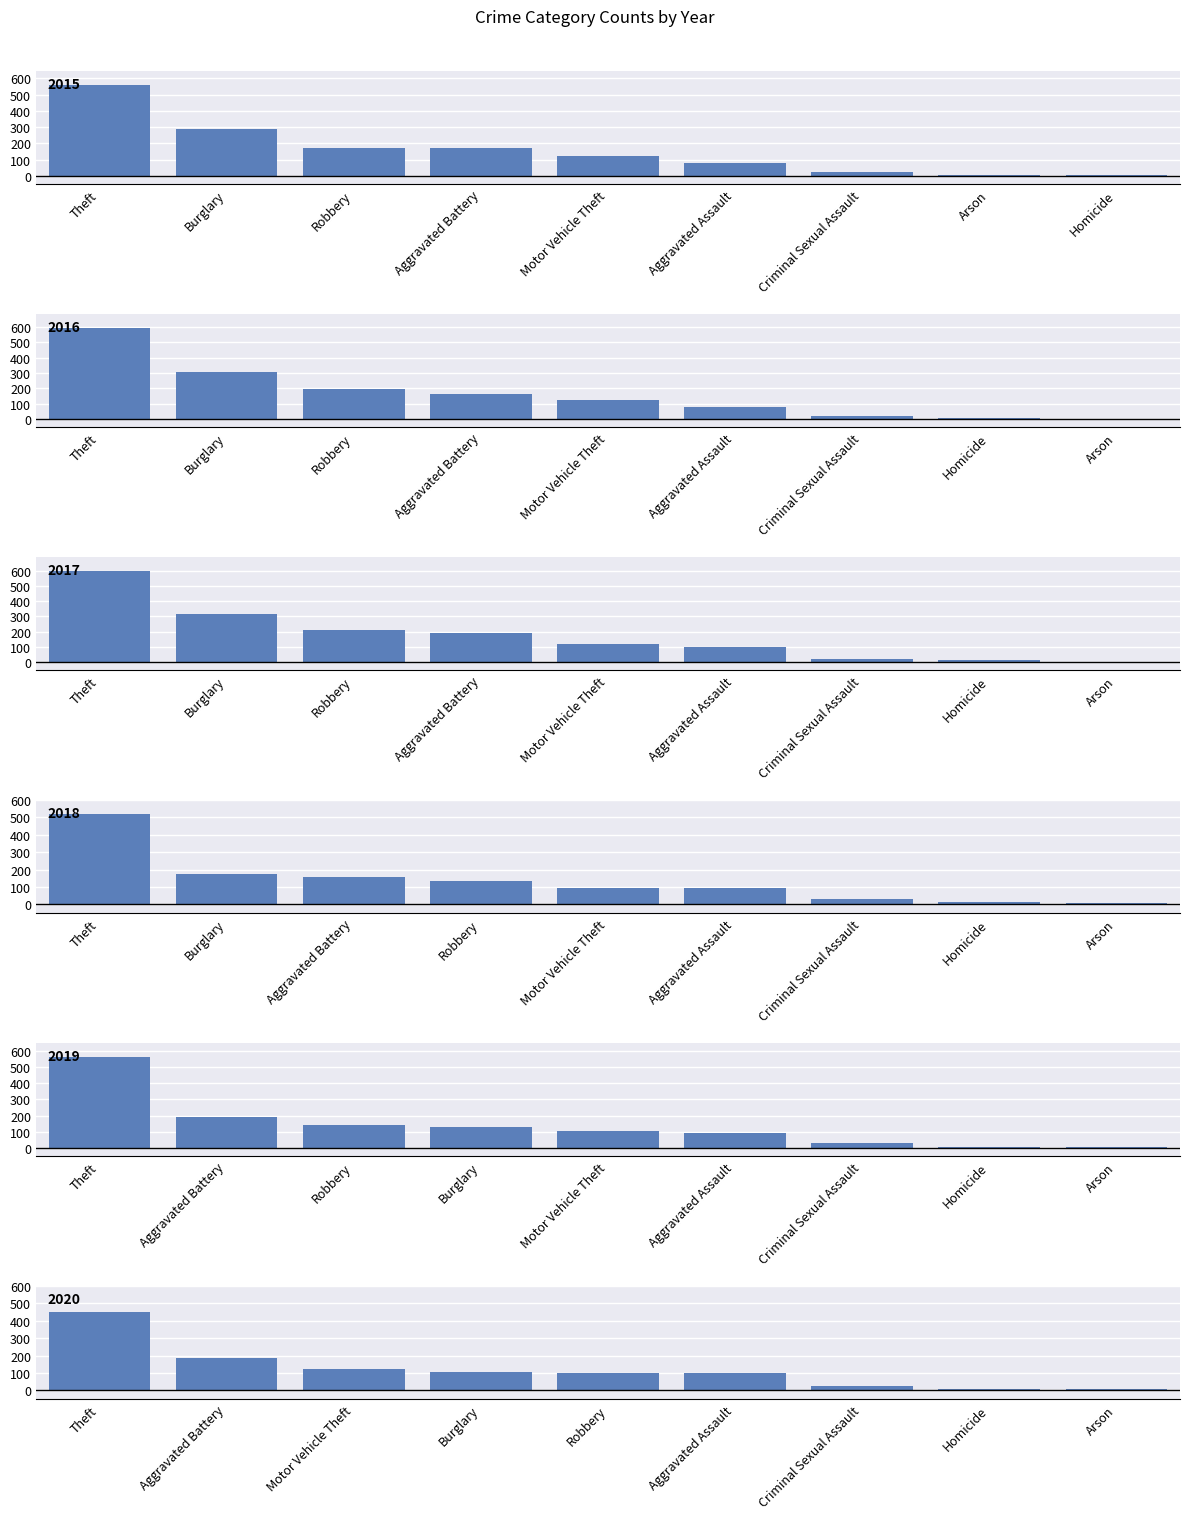

What is the sum of all 2020 values?

1101